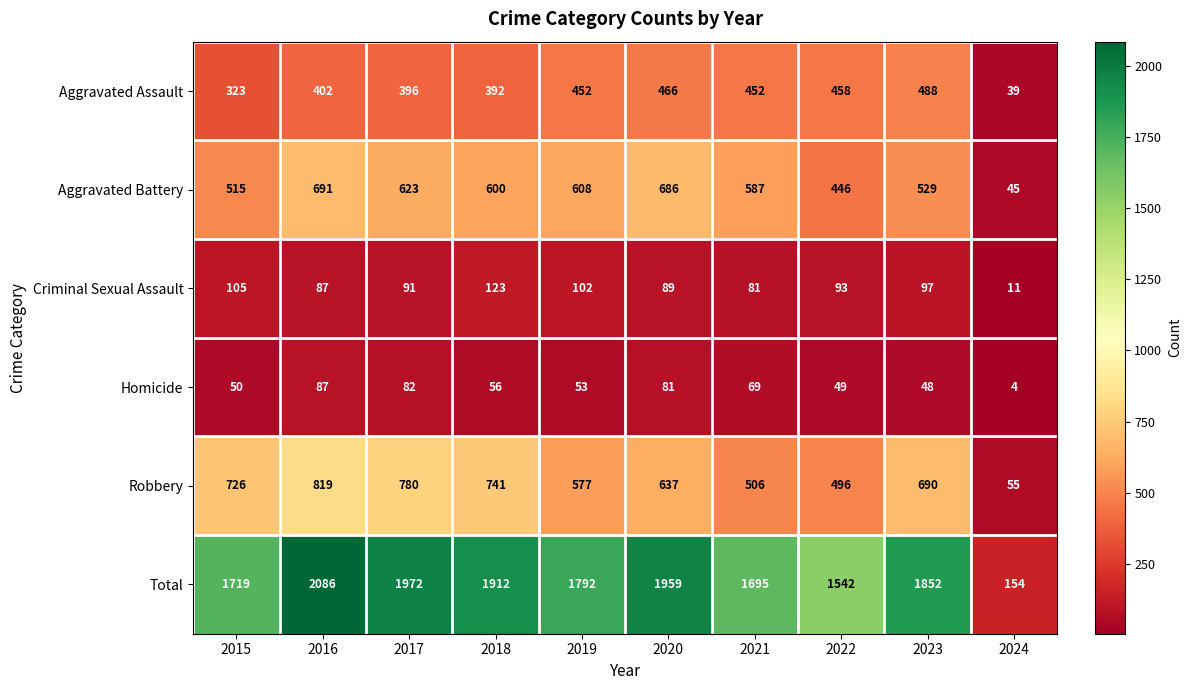

What is the average value of the Robbery series?

603